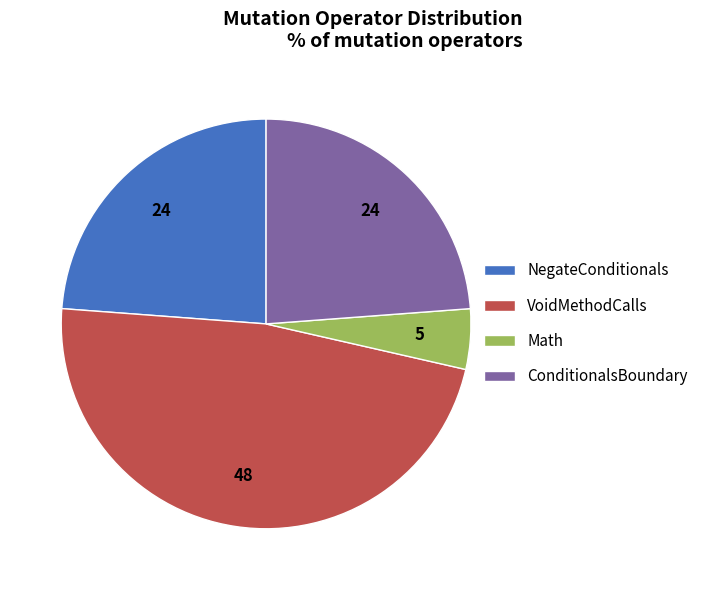

Is it true that NegateConditionals is 31% of the pie?

False